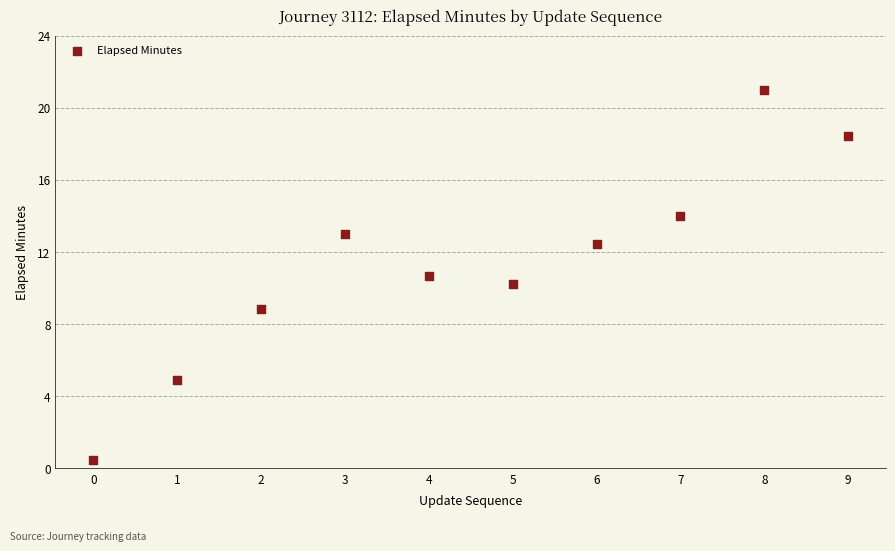

What is the range of Y values (max minus min)?

20.5